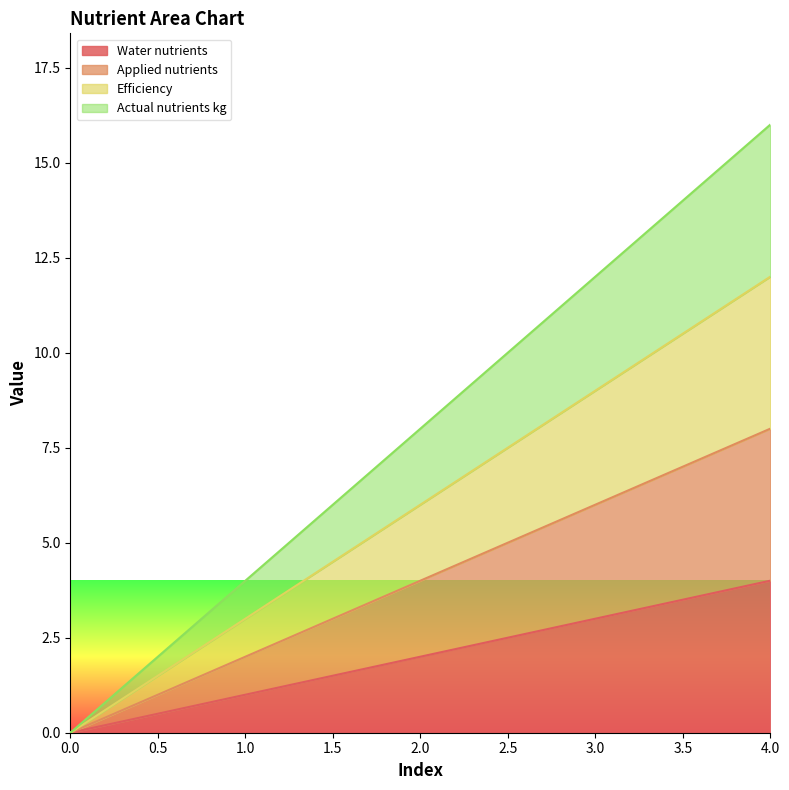

How many Efficiency values are between 3 and 9?

3